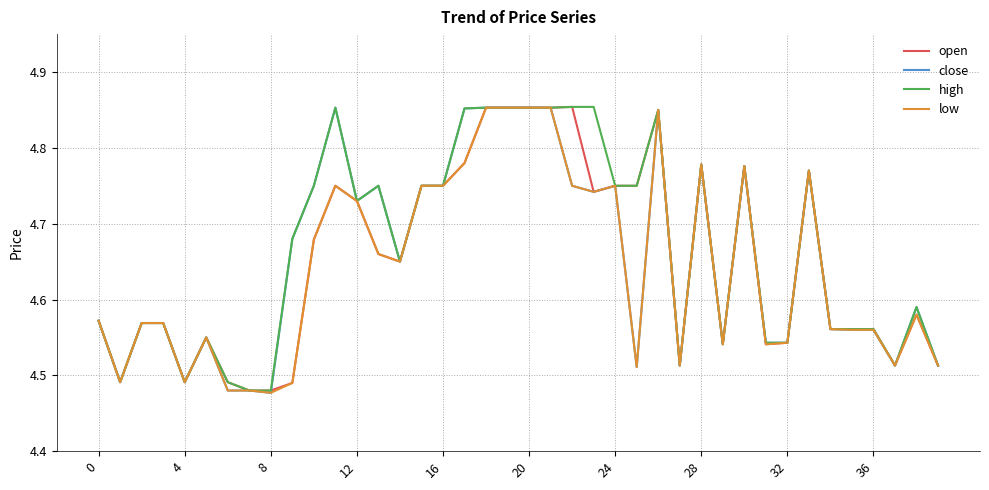

At which category is the sum across all series the highest?

18